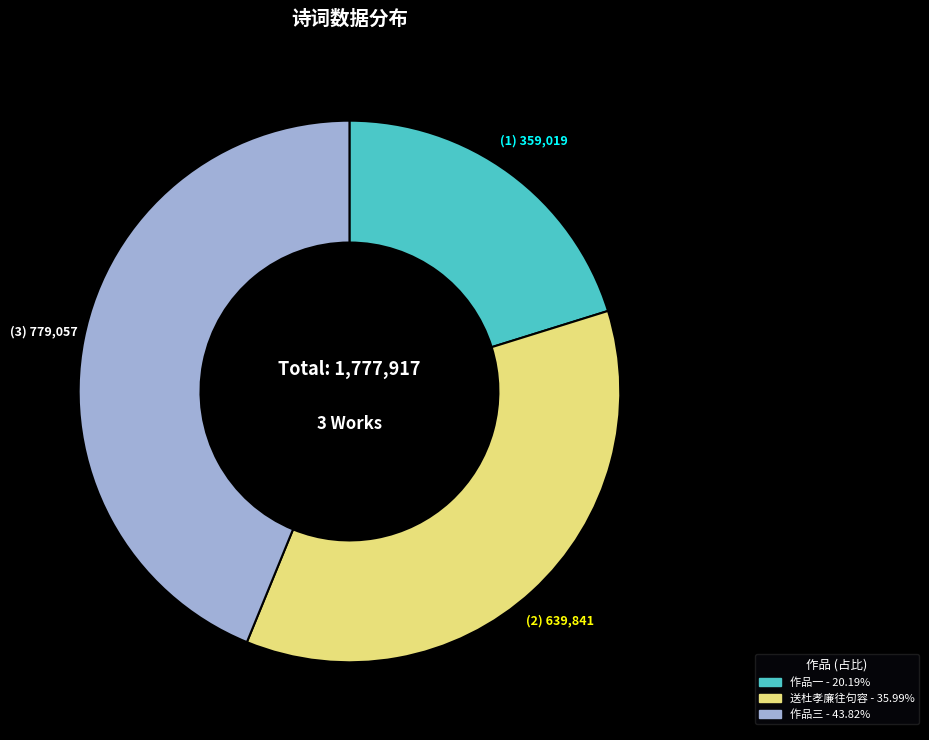

How many segments does this pie chart have?

3